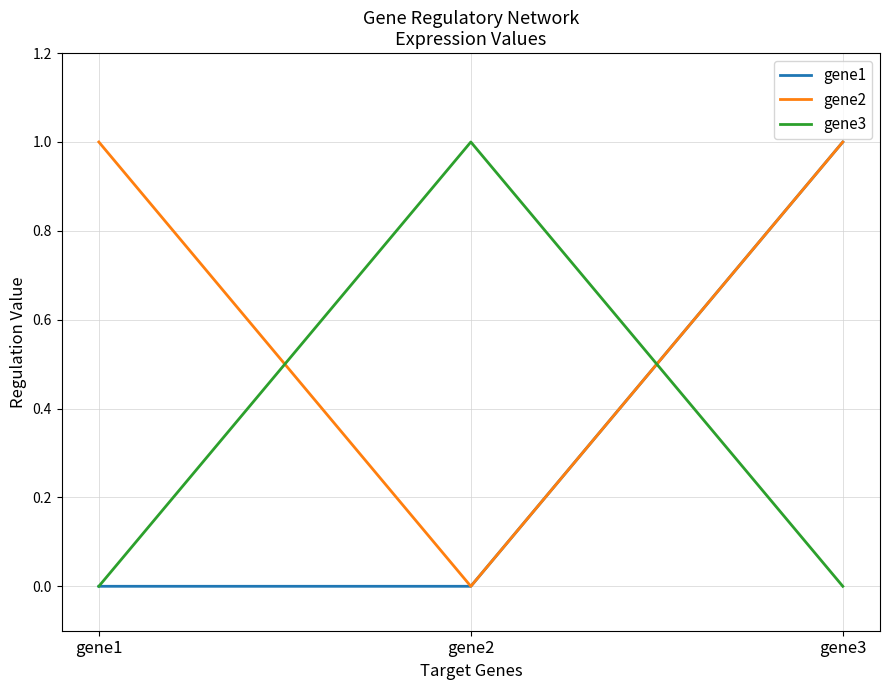

At which category is the sum across all series the highest?

gene3